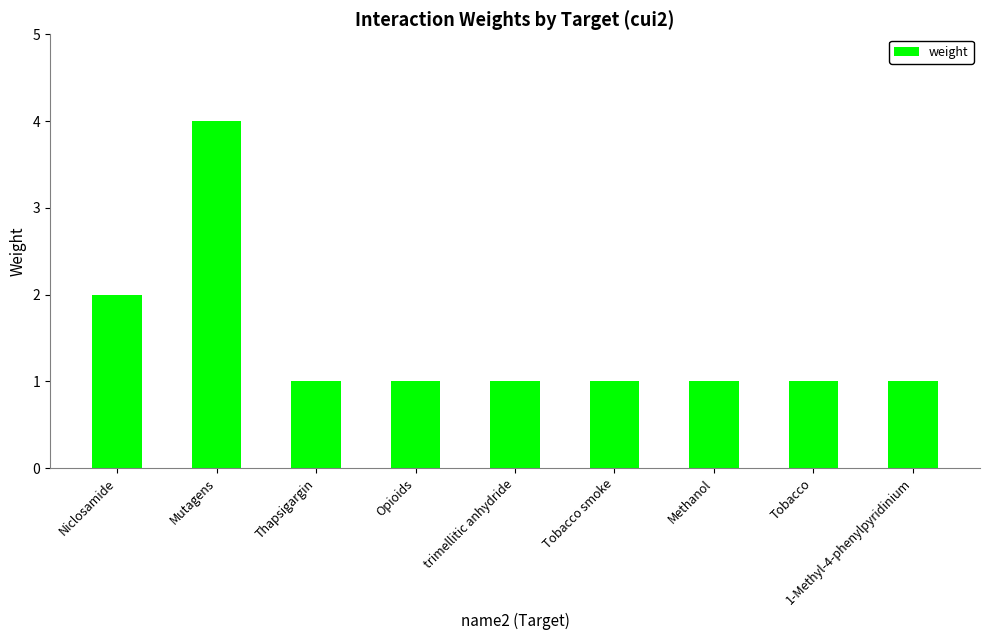

Between trimellitic anhydride and Mutagens, which is larger?

Mutagens